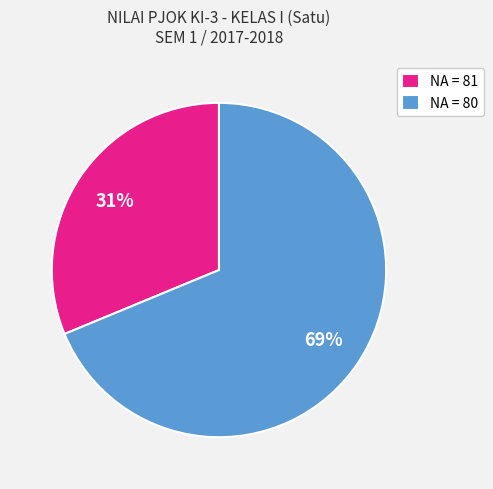

To the nearest percent, what is the average slice percentage?

50%